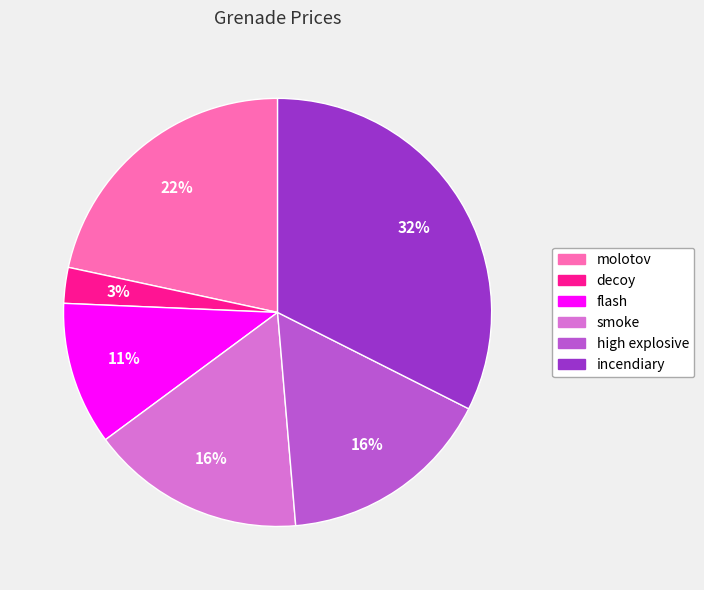

Is the sum of decoy and smoke greater than half?

No